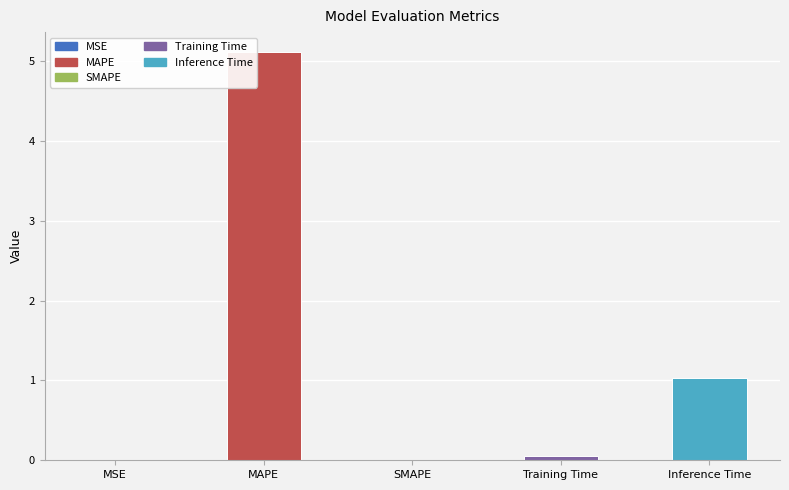

The chart shows a value of 1.6 at Inference Time. True or false?

False